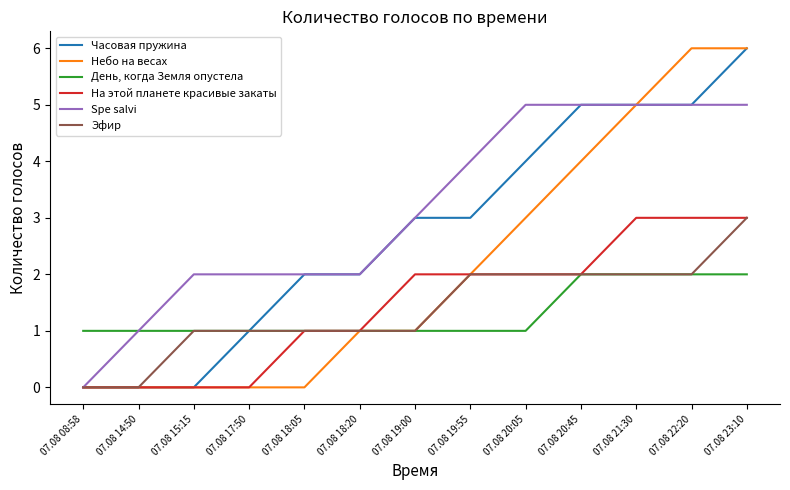

Which series has the largest total across all categories?

Spe salvi